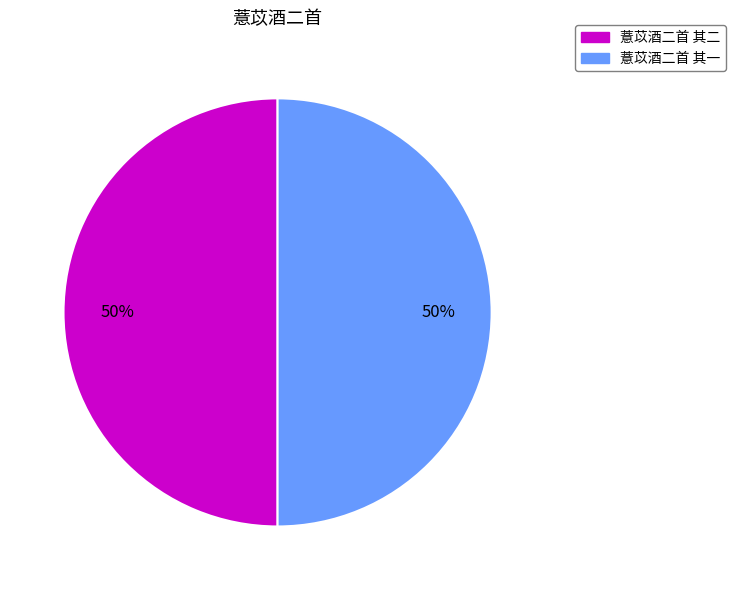

The 薏苡酒二首 其二 slice represents 50% of the pie. True or false?

True